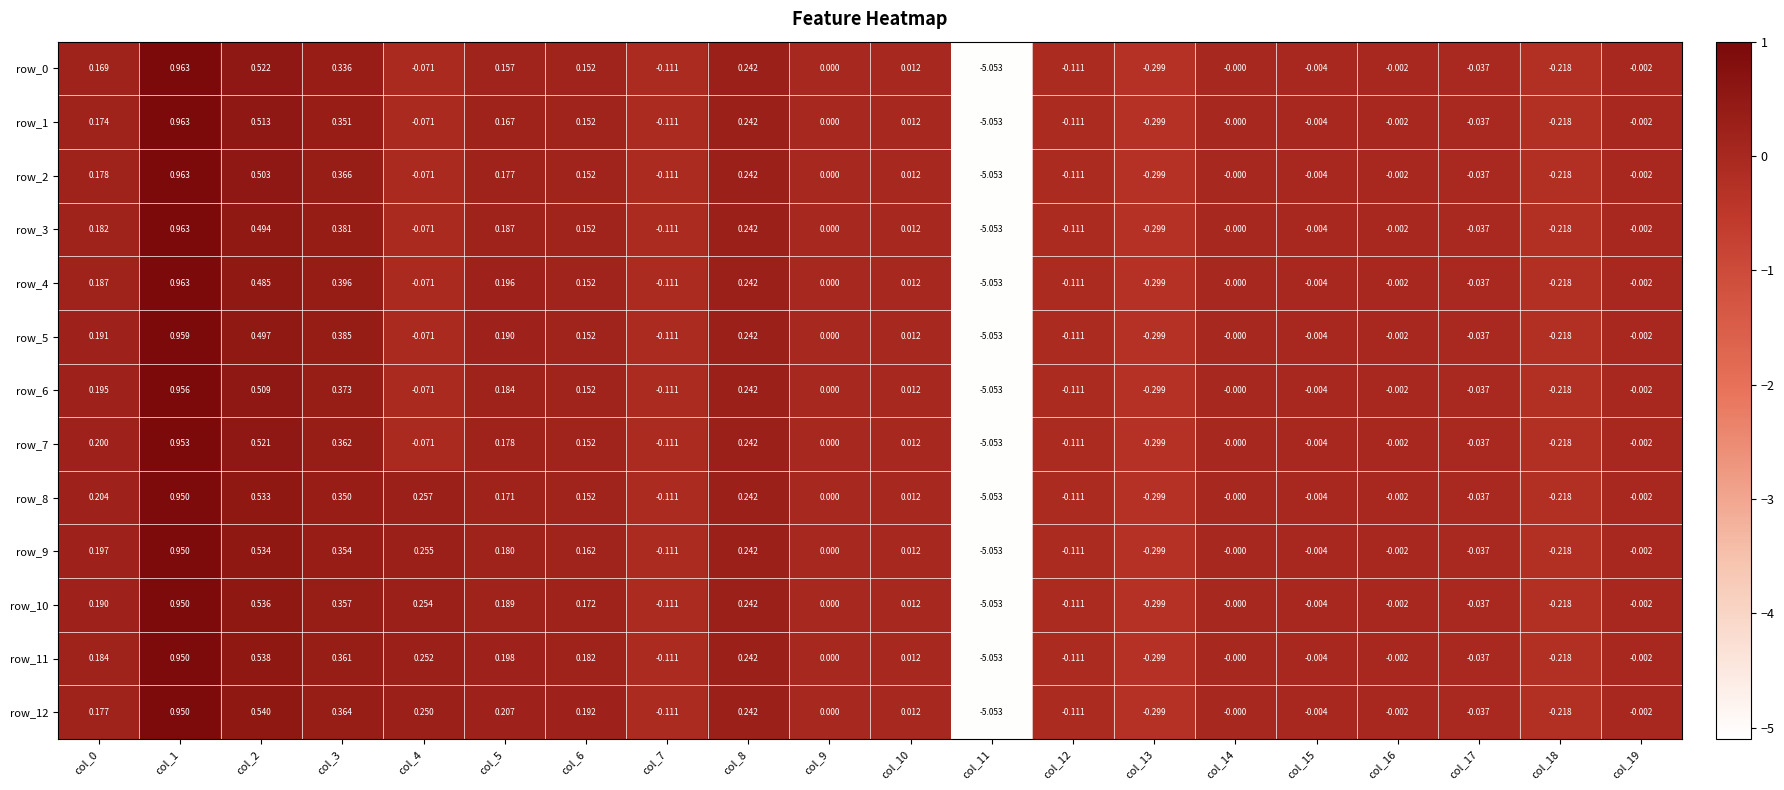

Is the value of row_1 at col_1 greater than the value of row_2 at col_11?

Yes